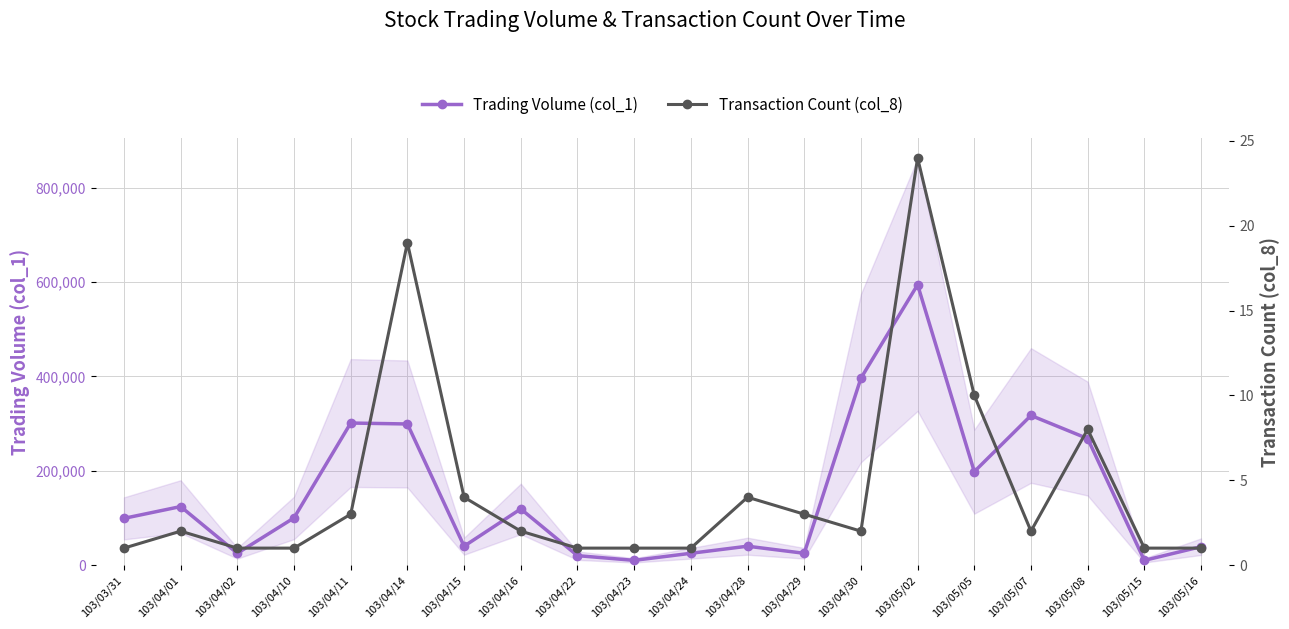

At which label does Transaction Count (col_8) first exceed 2?

103/04/11